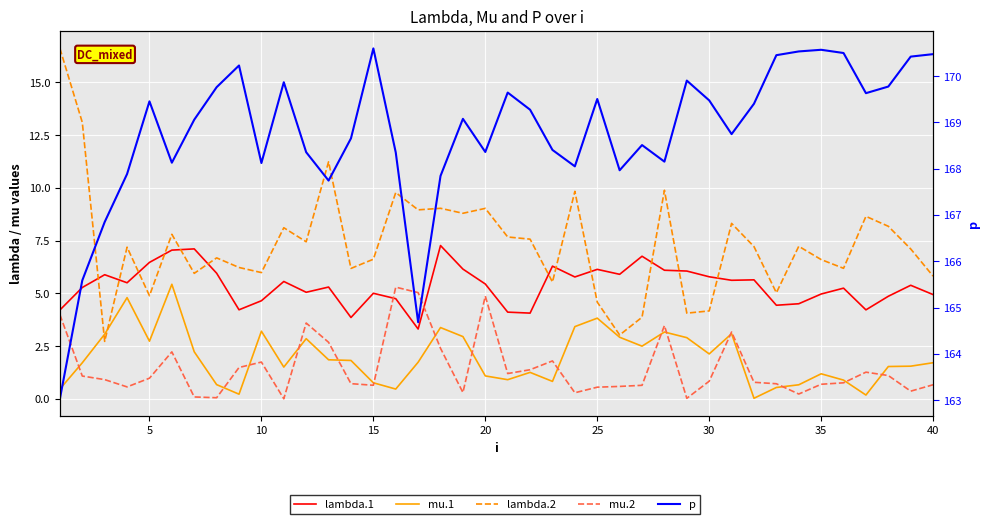

True or false: lambda.2 and mu.2 intersect in this chart.

False